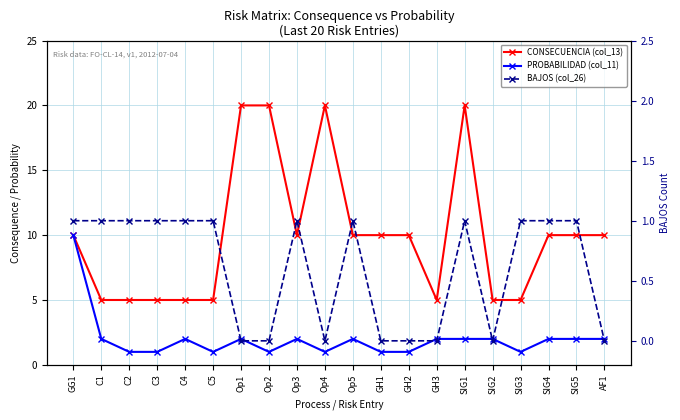

Reading left to right, extract all data points from this chart.

CONSECUENCIA (col_13): 10	5	5	5	5	5	20	20	10	20	10	10	10	5	20	5	5	10	10	10
PROBABILIDAD (col_11): 10	2	1	1	2	1	2	1	2	1	2	1	1	2	2	2	1	2	2	2
BAJOS (col_26): 1	1	1	1	1	1	0	0	1	0	1	0	0	0	1	0	1	1	1	0